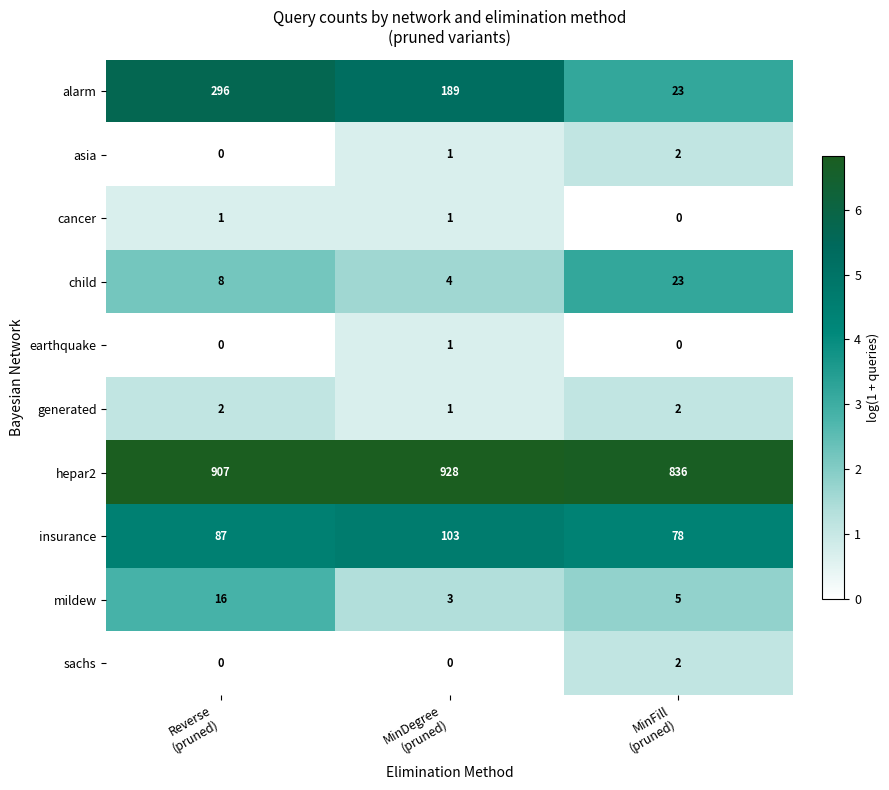

How many mildew values are between 3 and 16?

3